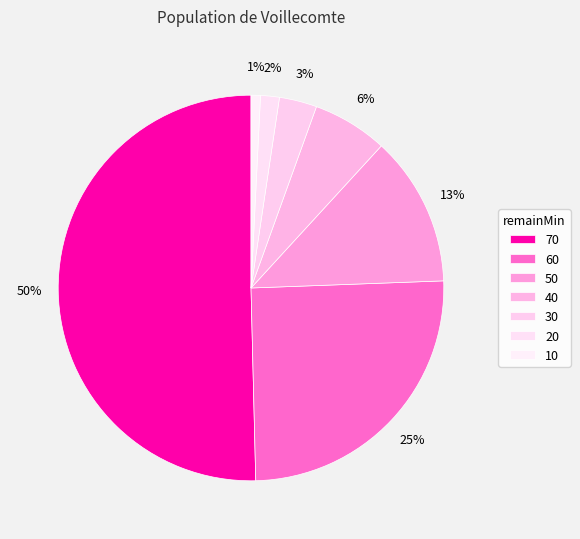

Does 70 represent more than half of the total?

Yes